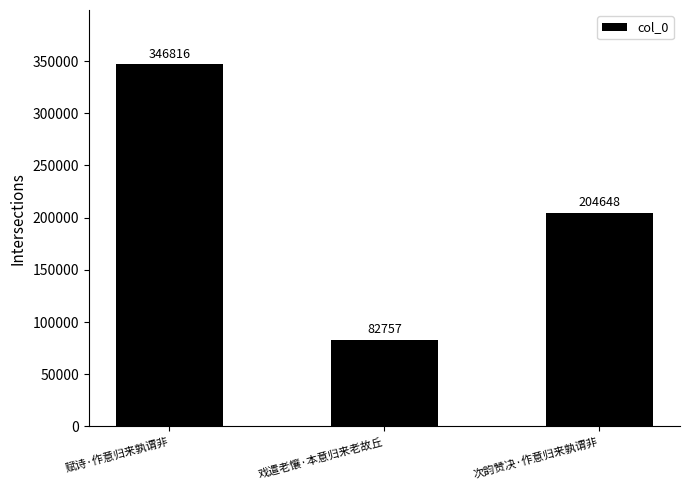

Are the bars horizontal?

No